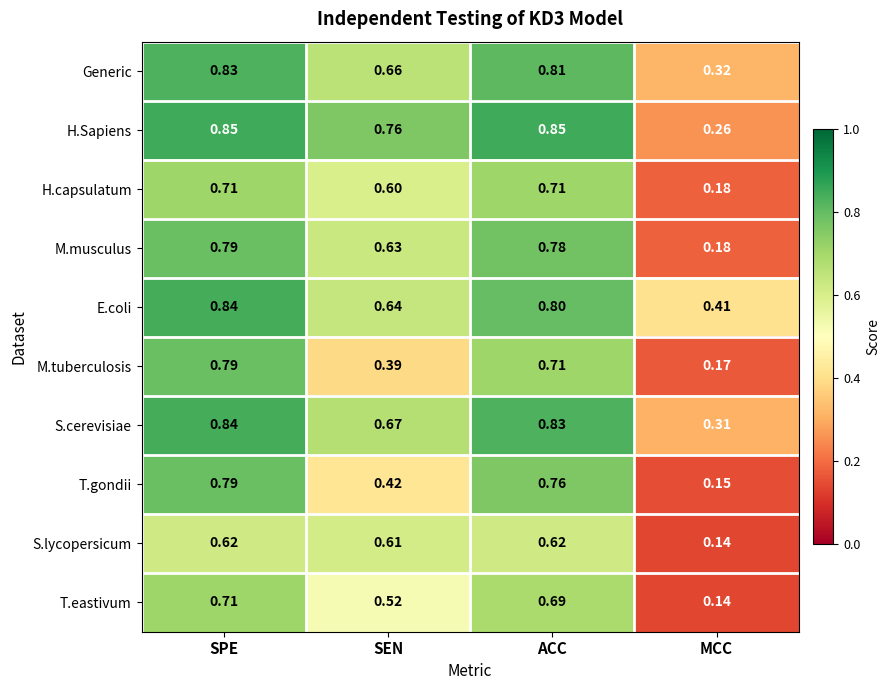

At which label is Generic closest to 0?

MCC